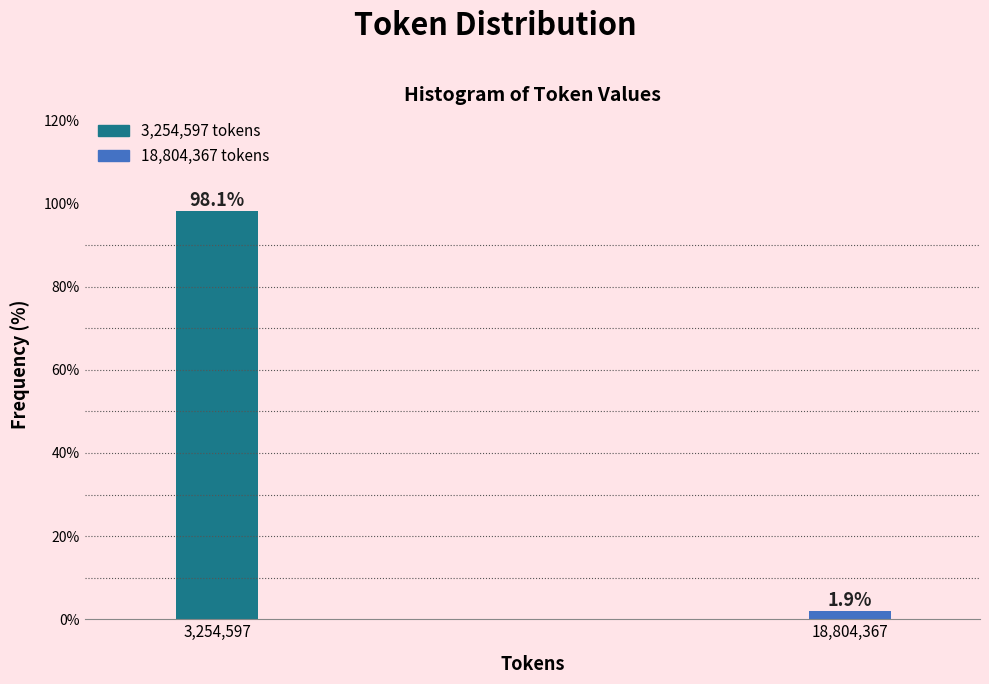

Reading left to right, what are all the values shown in this chart?

3,254,597=98.1	18,804,367=1.9